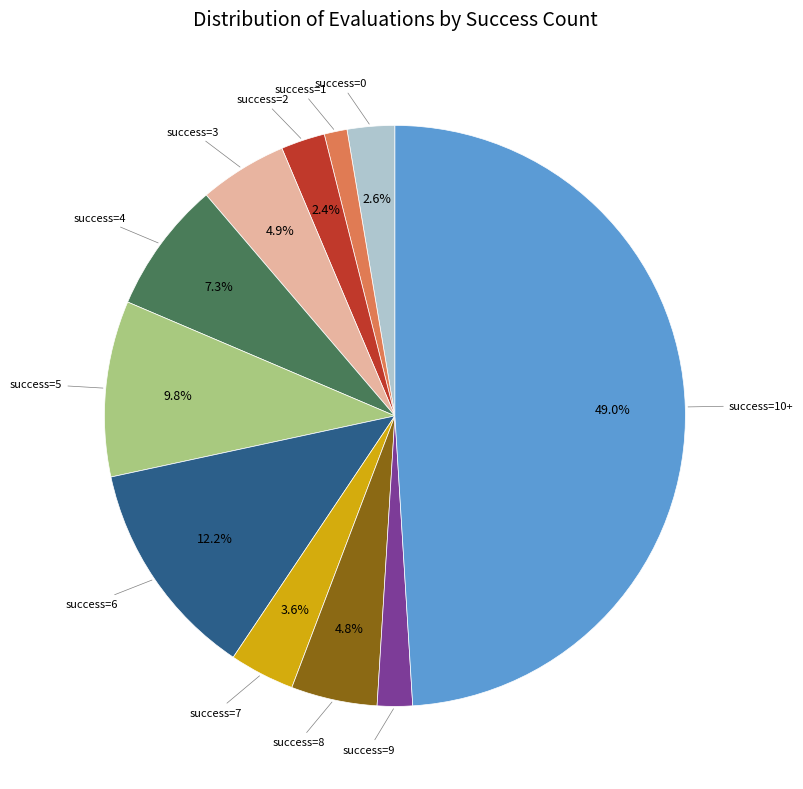

How much of the chart is everything except success=7?

96.4%